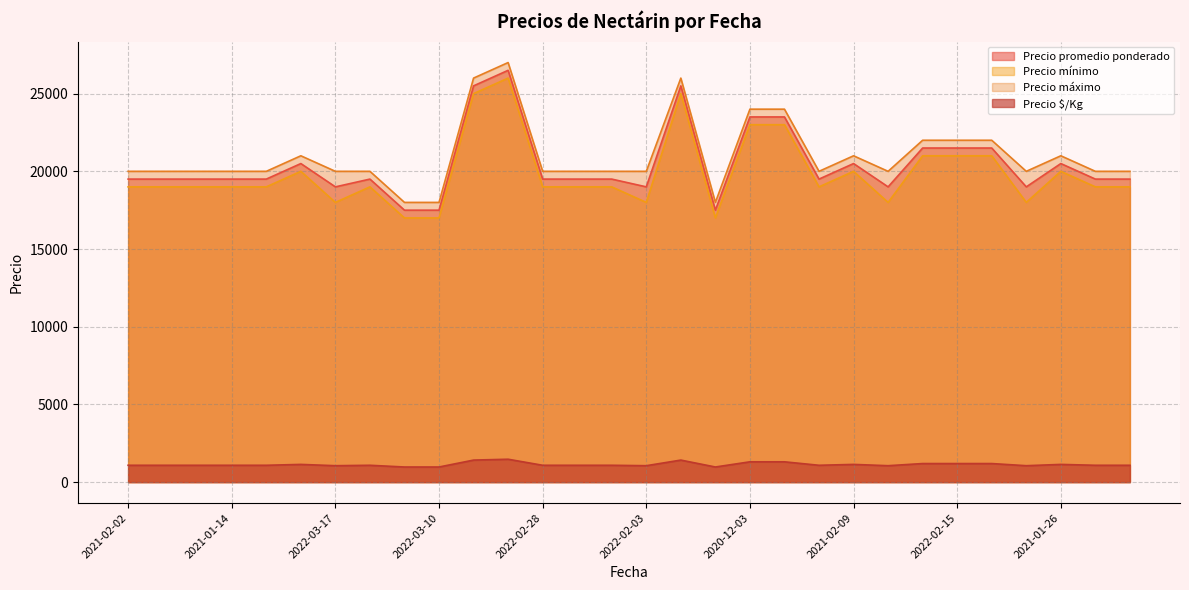

How many interior local valleys does the Precio $/Kg series have?

6